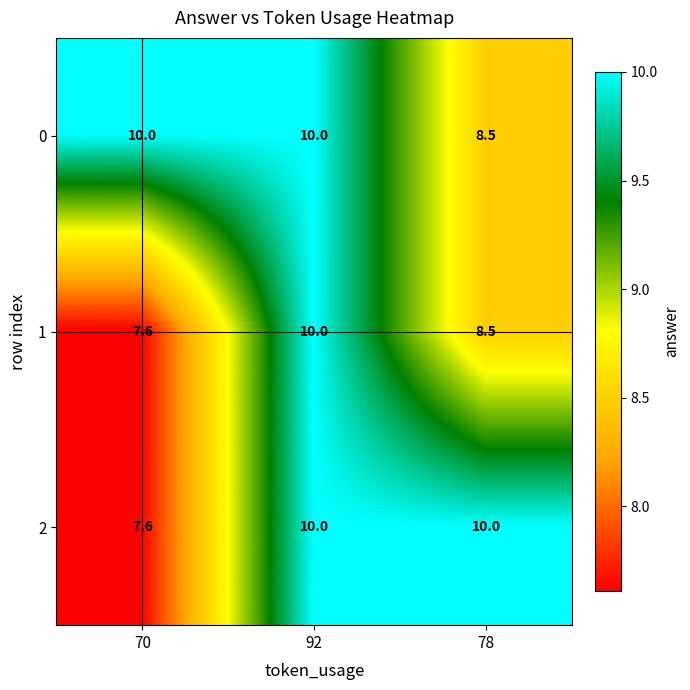

What is the total value across all series at 92?

30.0